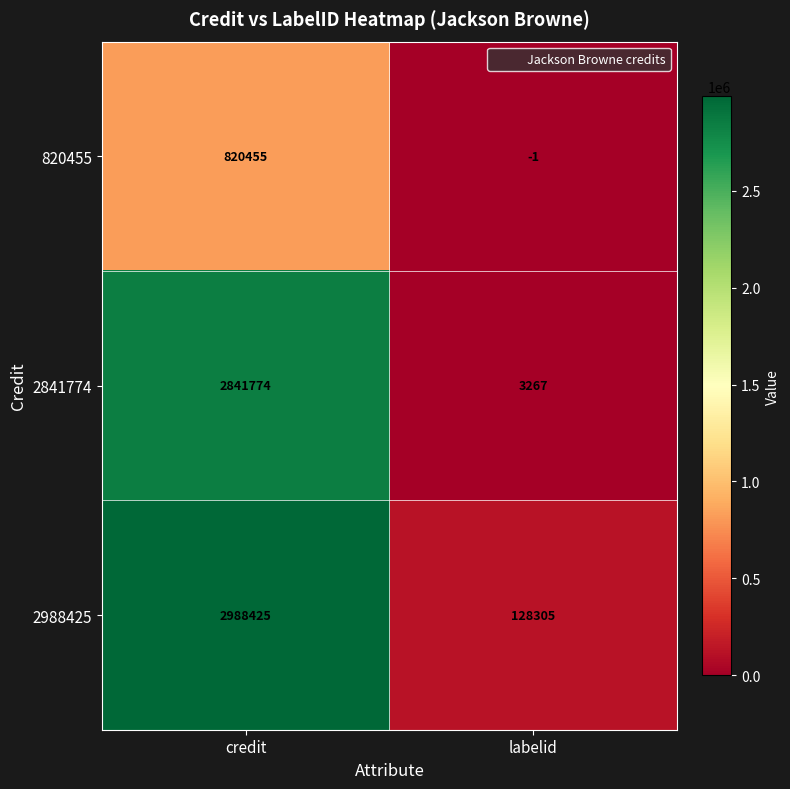

What is the total value across all series at credit?

6650654